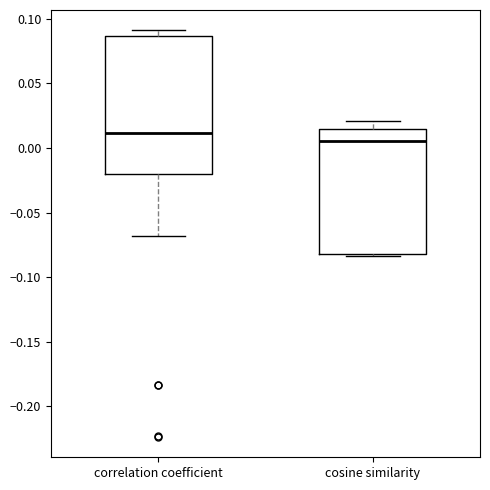

Reading left to right, transcribe this box plot: for each box, give where its median line is, the range the box spans, and where its two whiskers end, as read against the y-axis. The values are not printed on the chart, so give them approximately, as read against the axis.

correlation coefficient: median 0.010, box -0.020 to 0.085, whiskers -0.070 to 0.090
cosine similarity: median 0.005, box -0.080 to 0.015, whiskers -0.085 to 0.020